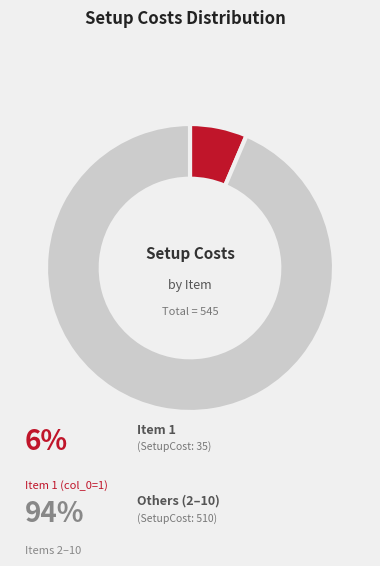

Is there a majority slice in this chart?

Yes